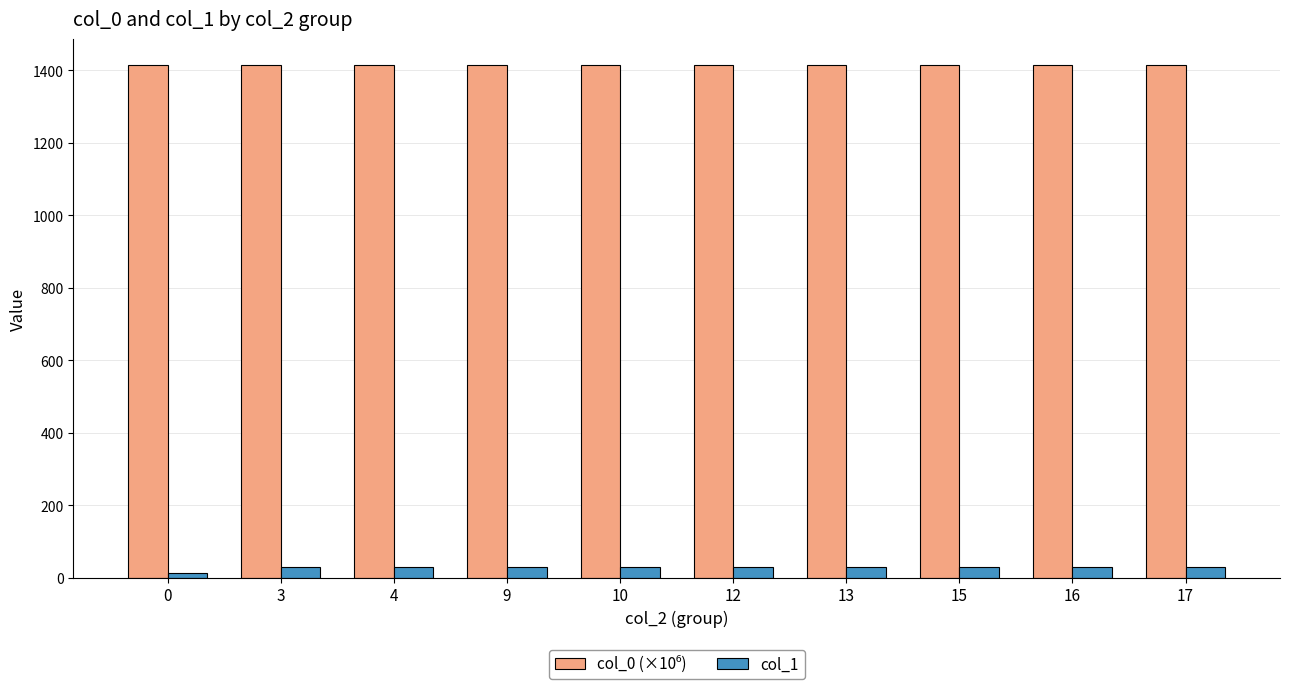

The col_1 series shows 13.0 at 0. True or false?

True